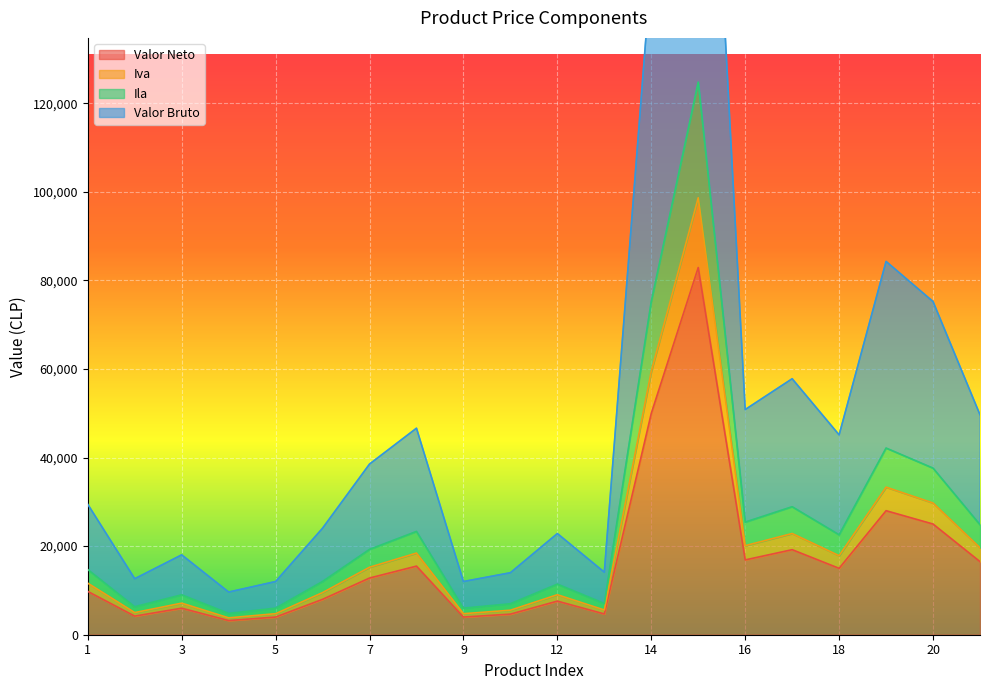

At which category is the sum across all series the highest?

15